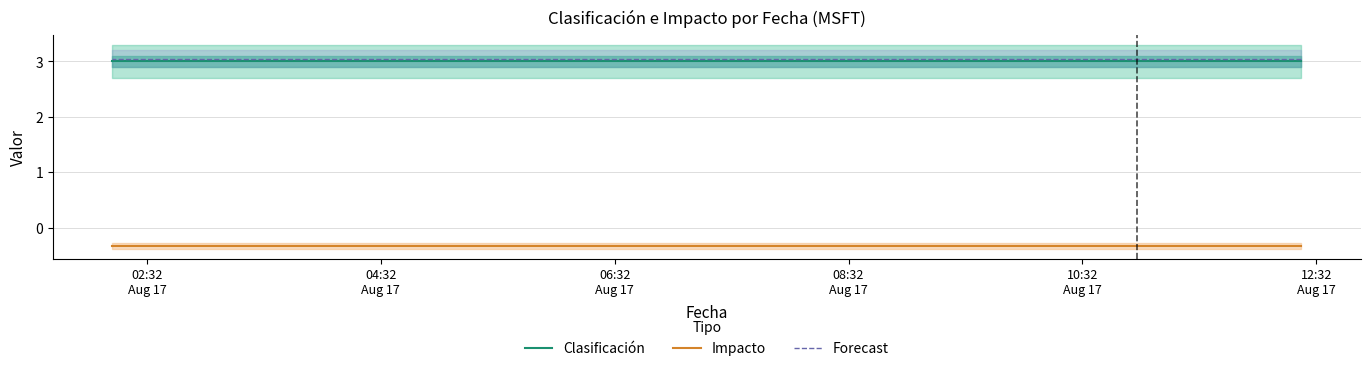

Is it true that Impacto equals -0.5 at 08:32
Aug 17?

False